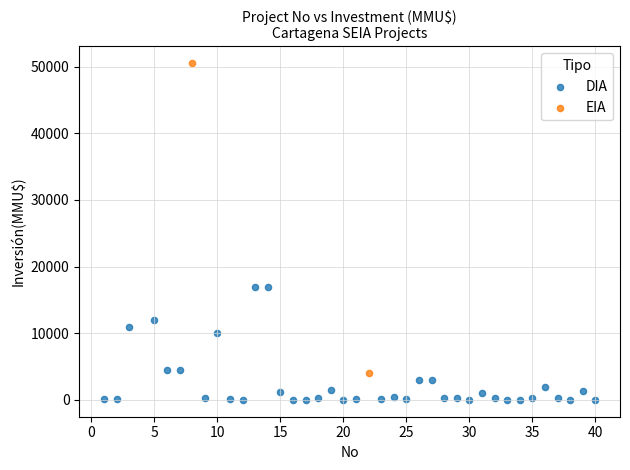

What are all the series names shown in the legend?

DIA, EIA